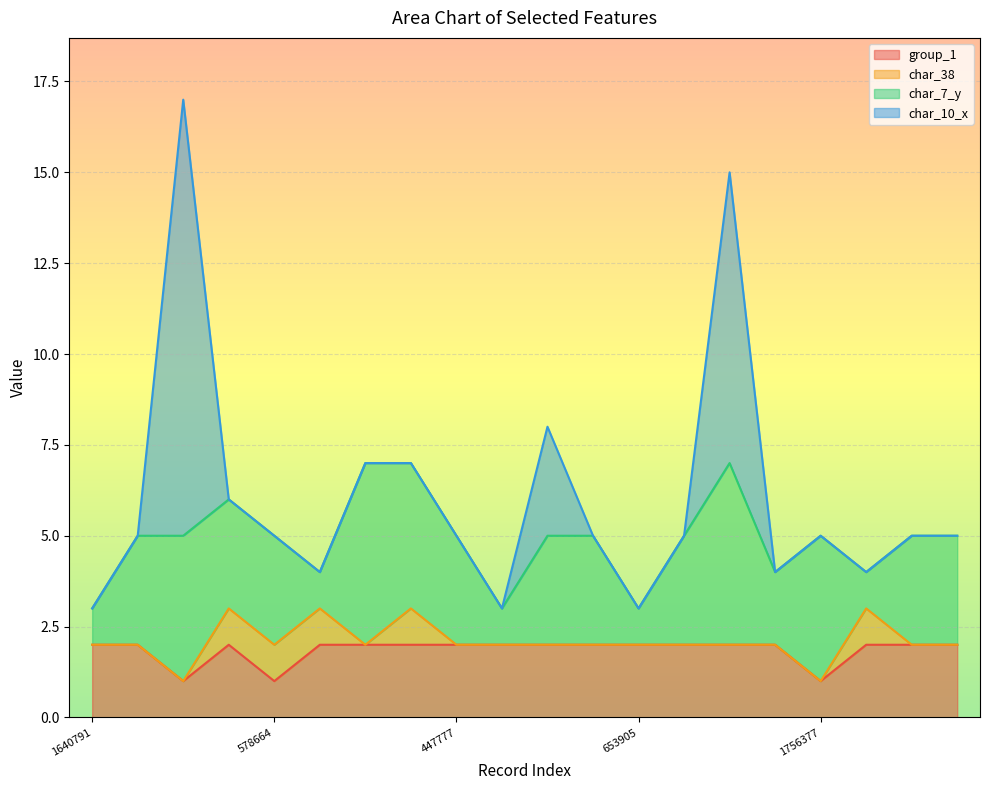

How many data points in char_7_y are less than 3?

6